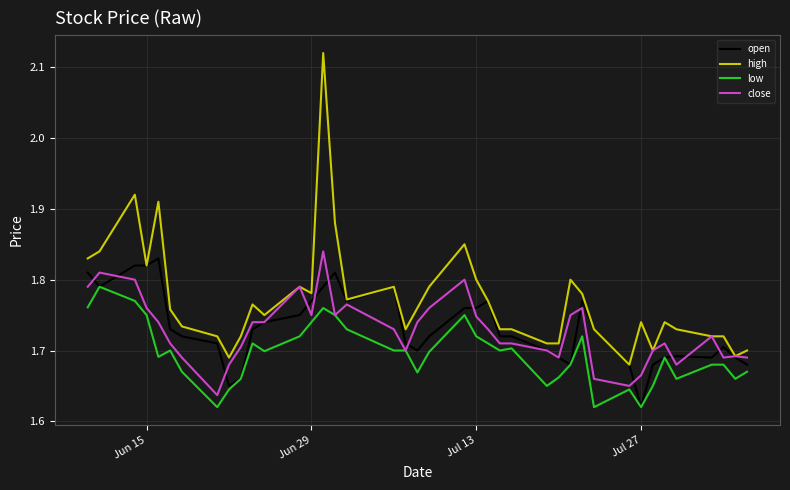

What is the difference between the second highest and minimum values in the low series?

0.1